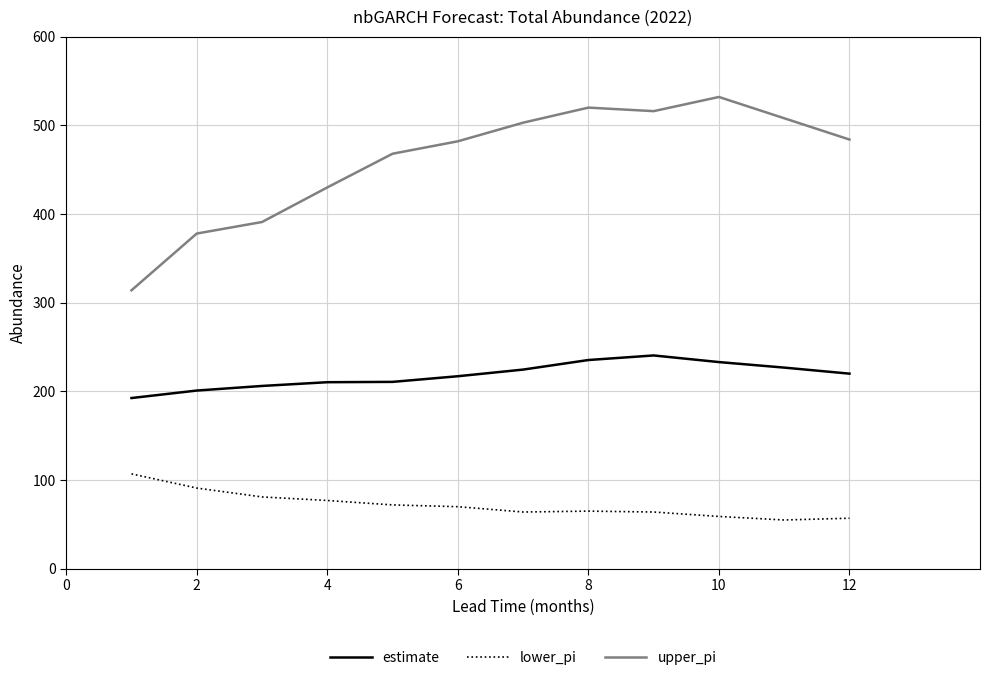

What is the highest value of the estimate series?

240.5